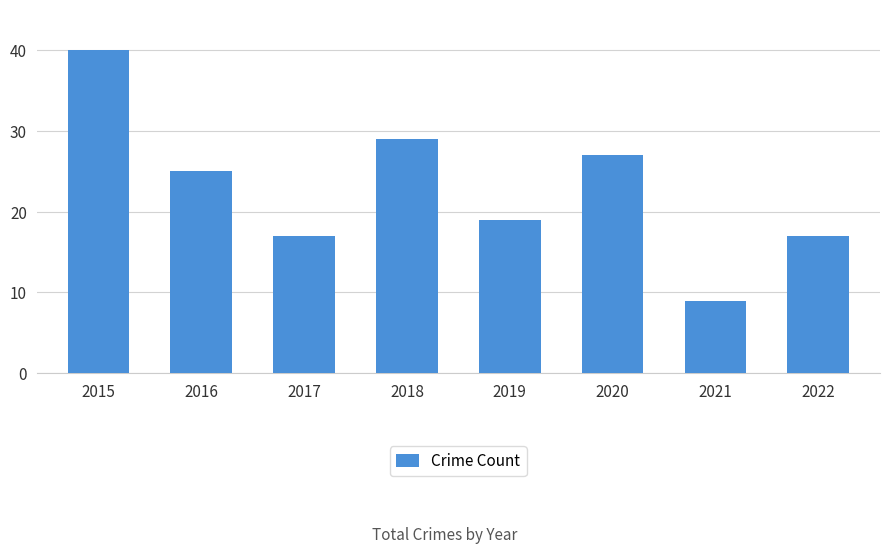

What is the difference between the second highest and second lowest values?

12